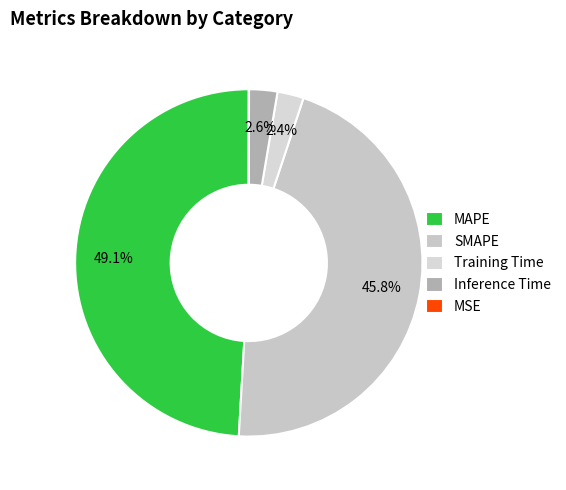

To the nearest percent, what portion does Training Time represent?

2%